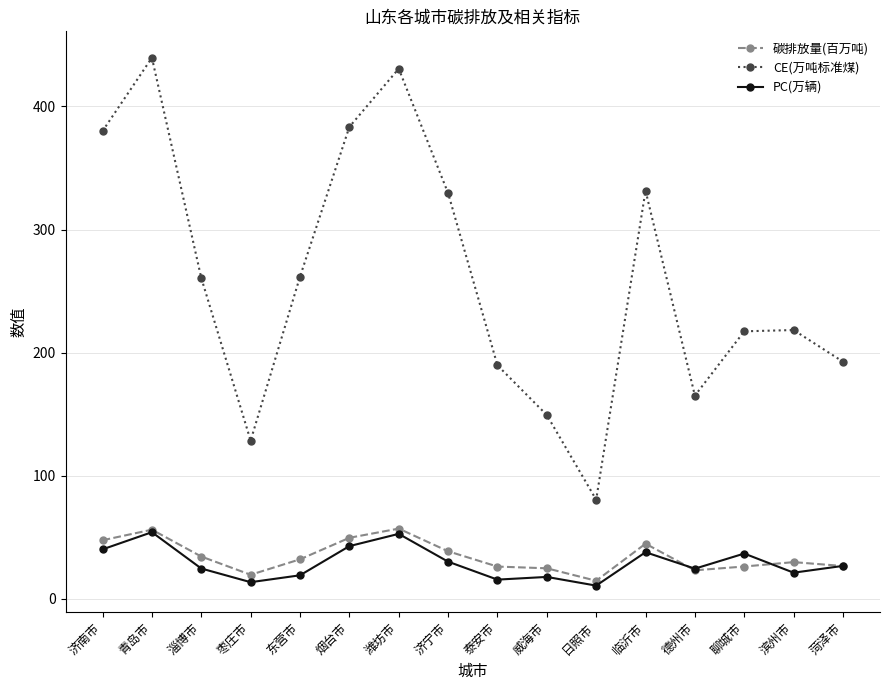

Is it true that PC(万辆) equals 30.2 at 济宁市?

True